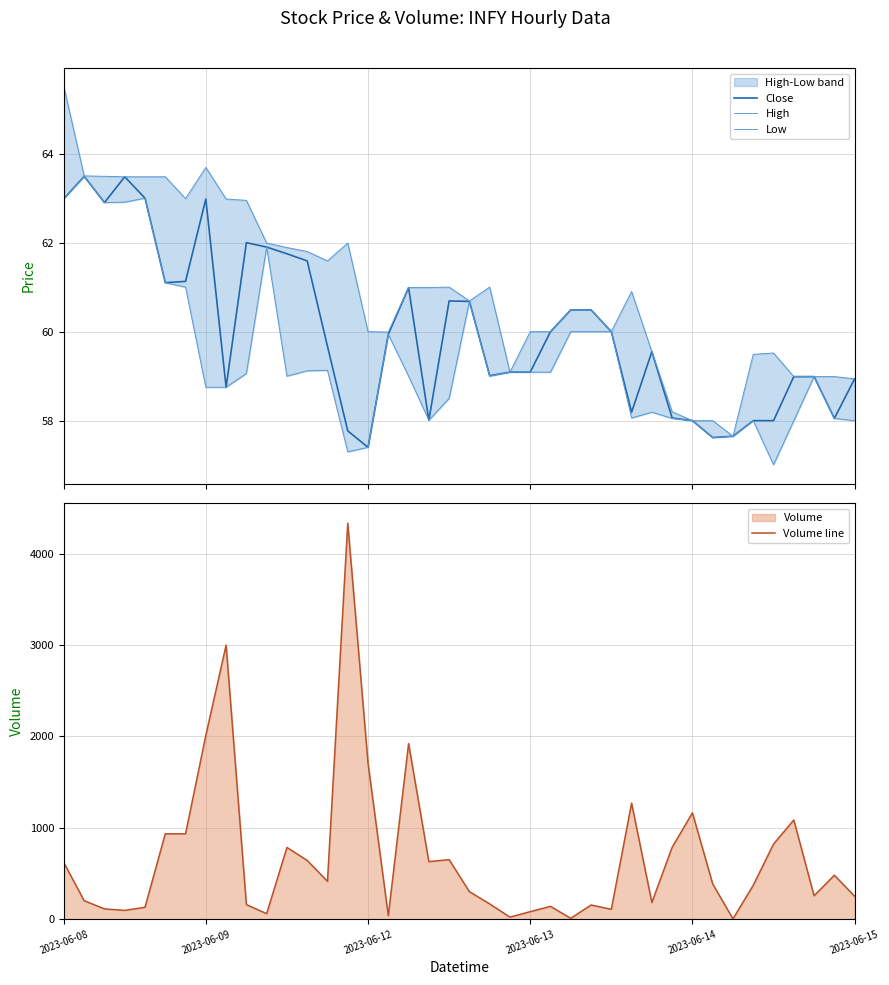

What is the difference between the second highest and second lowest values in the Volume line series?

2992